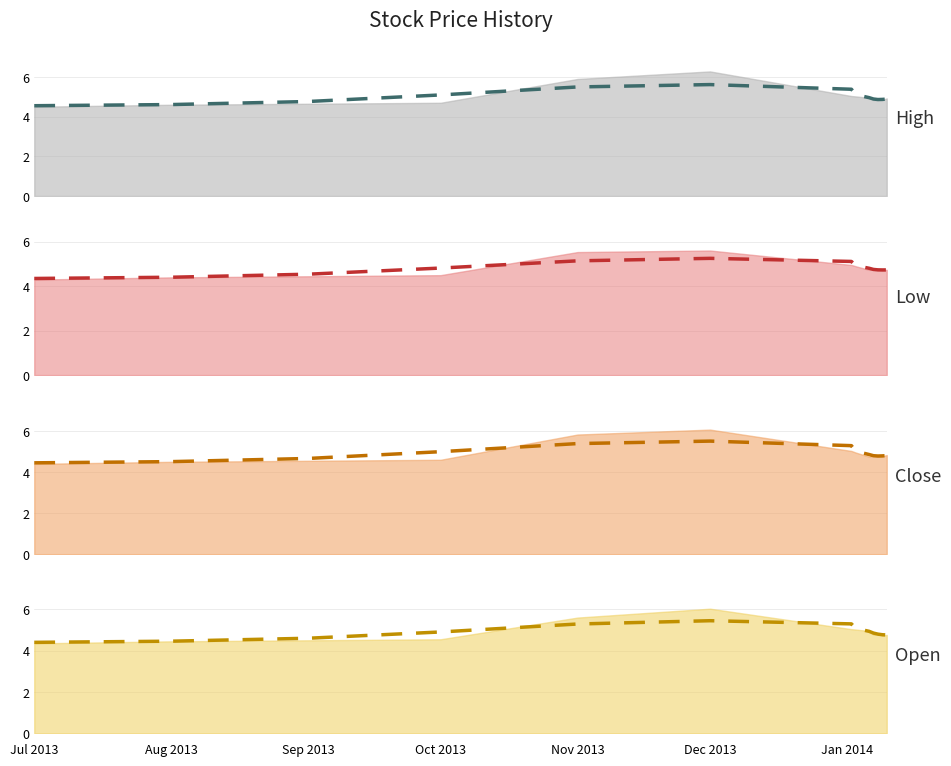

At how many categories does at least one series exceed 5?

5